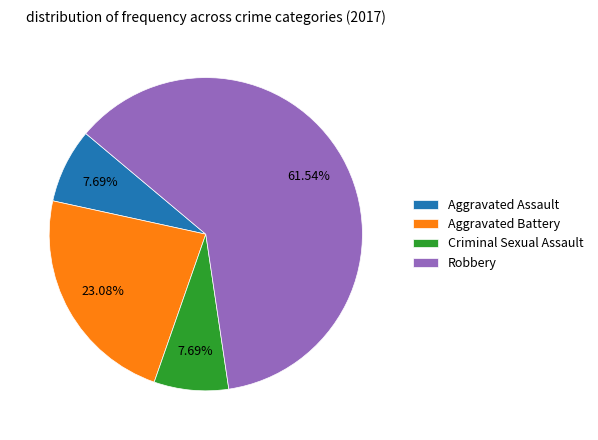

Which category has the biggest portion of the pie?

Robbery